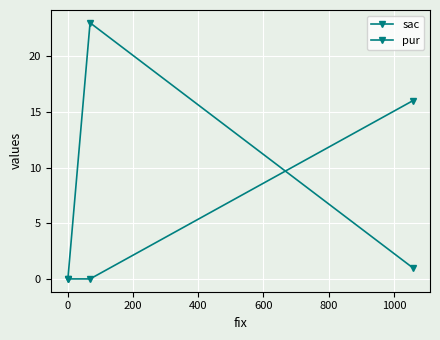

How many lines are shown in the chart?

2